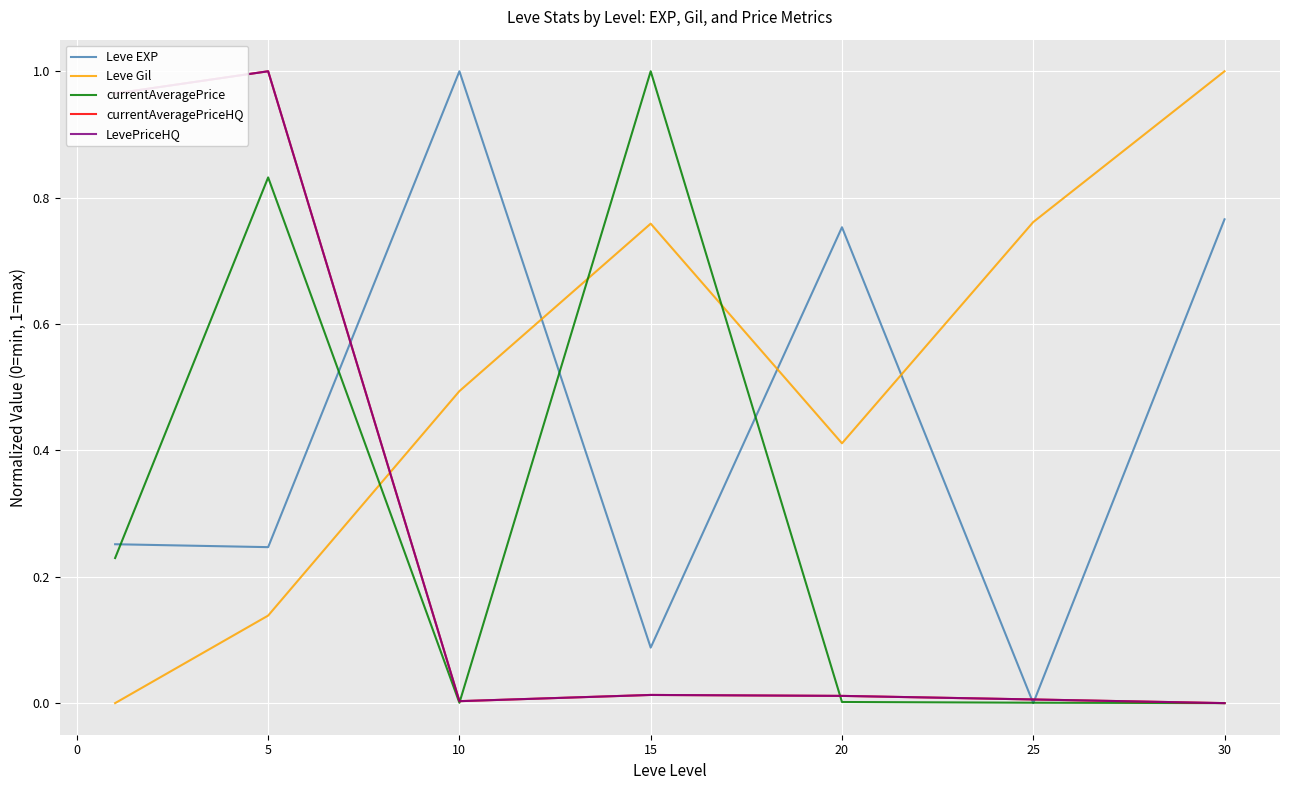

Does the chart have visible grid lines?

Yes